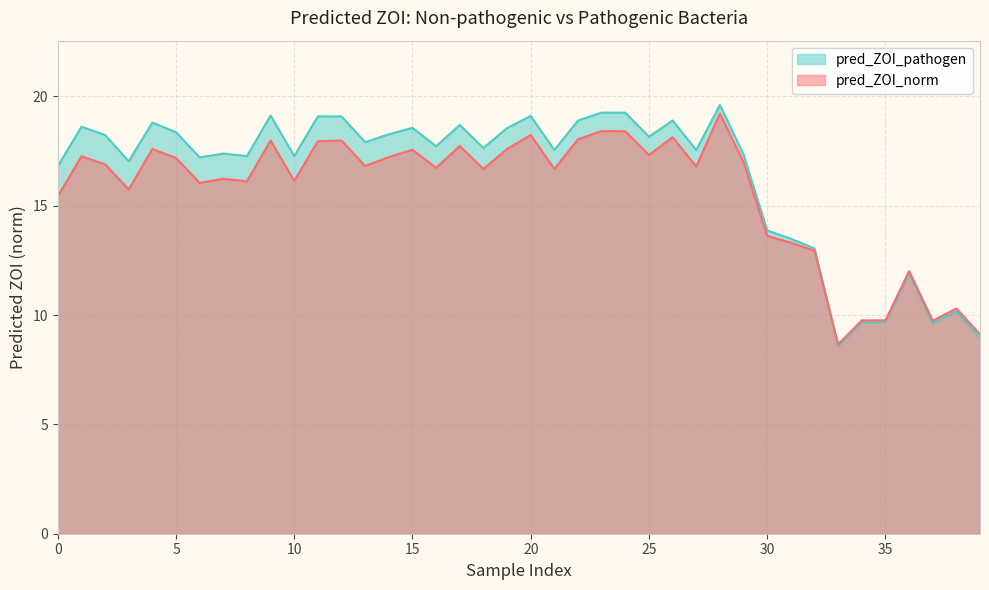

How many values in the pred_ZOI_pathogen series exceed 17?

29